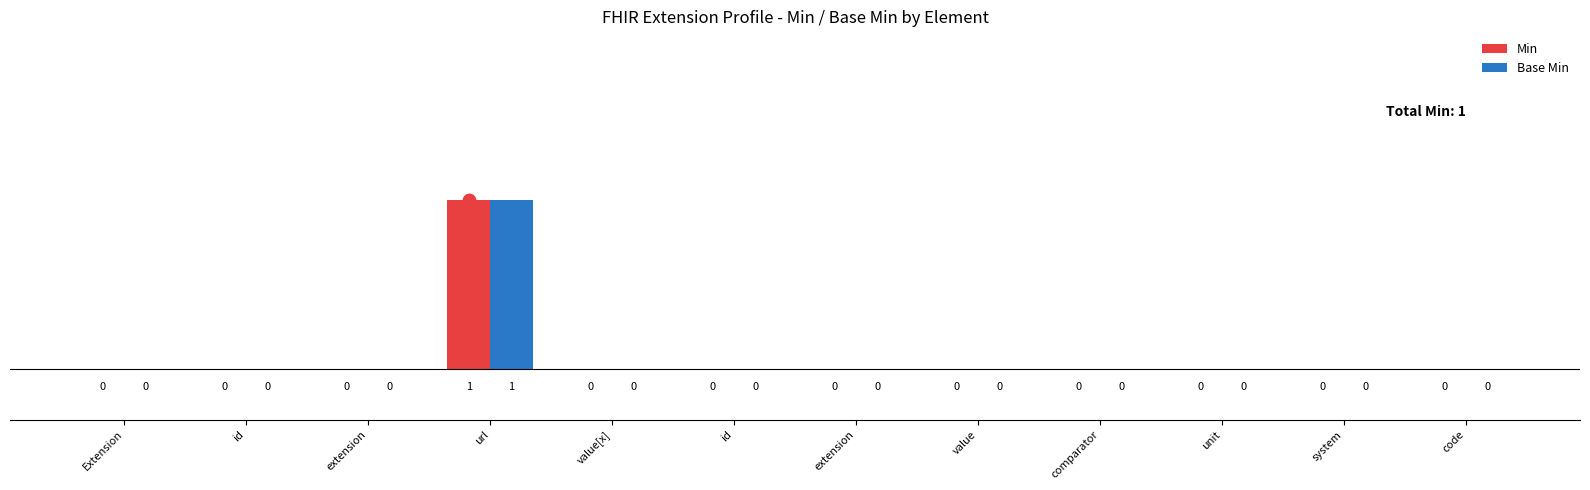

At which category is the sum across all series the highest?

url